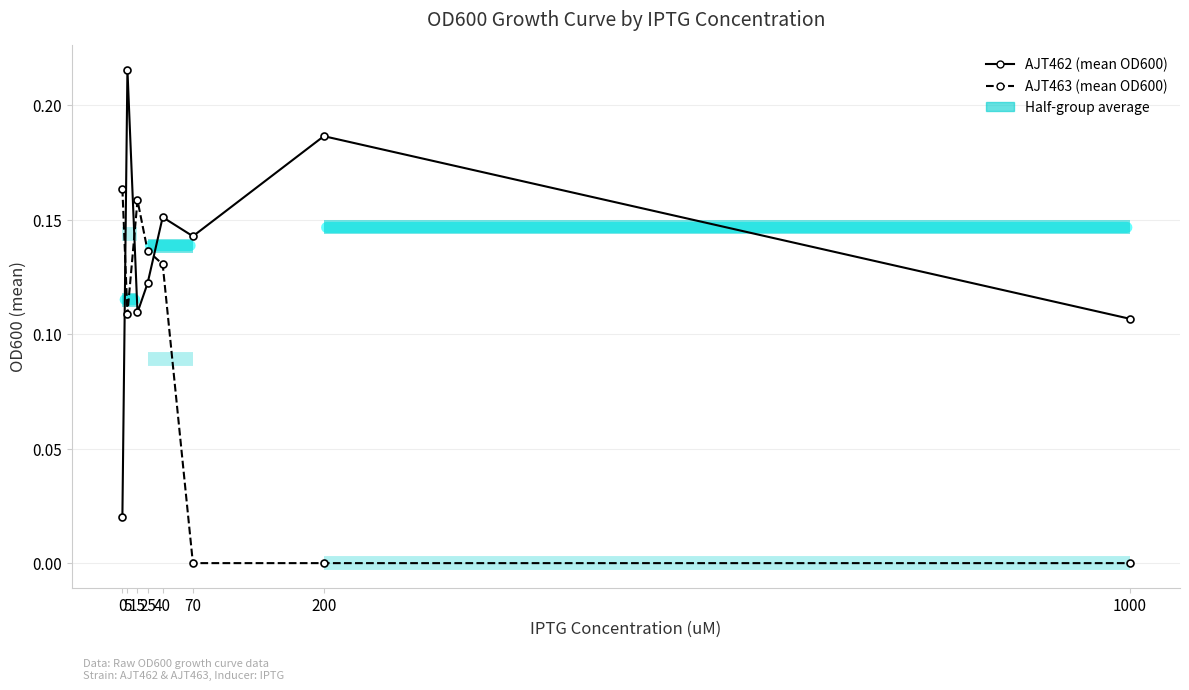

At which category is the sum across all series the highest?

5